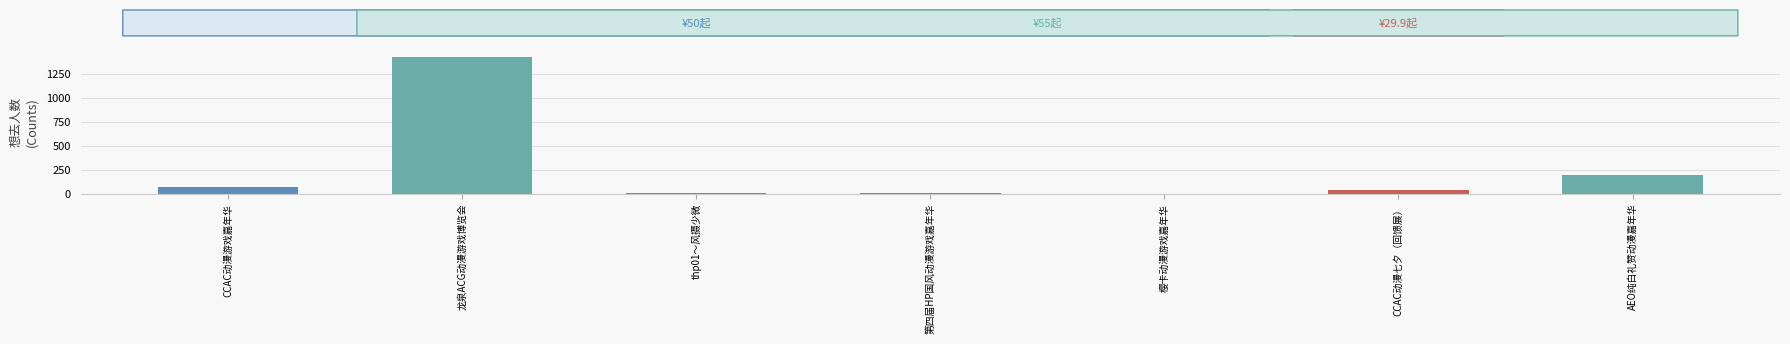

What is the change in value from CCAC动漫游戏嘉年华 to 龙泉ACG动漫游戏博览会?

+1359